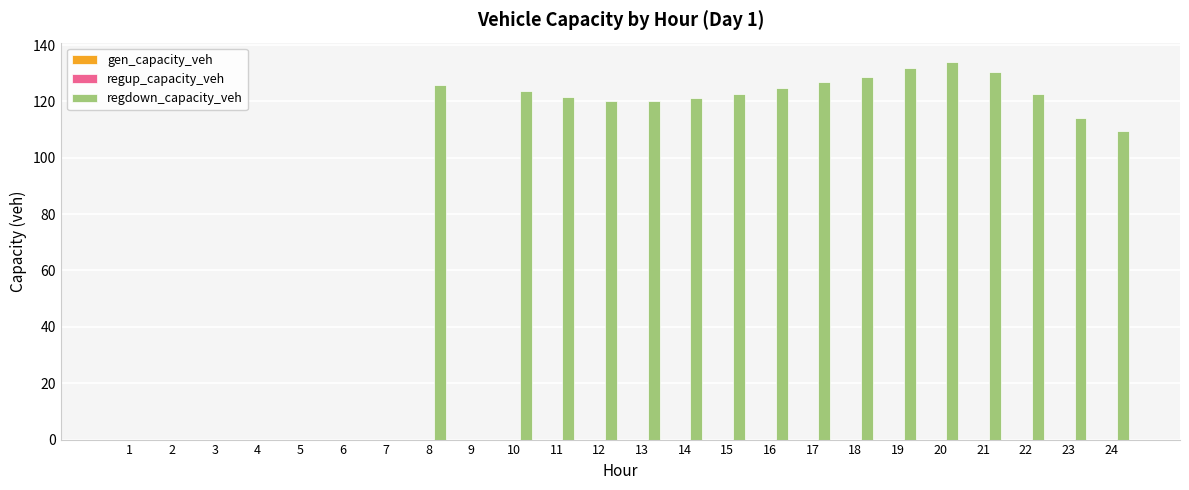

What is the sum of all values?

1978.1